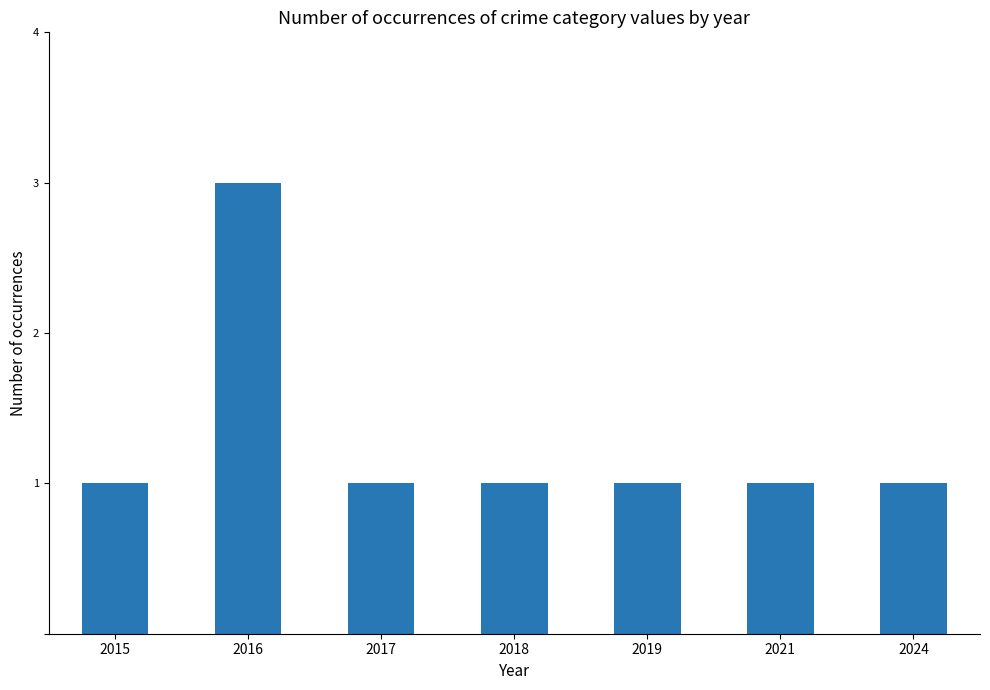

What value does the data have at 2018?

1